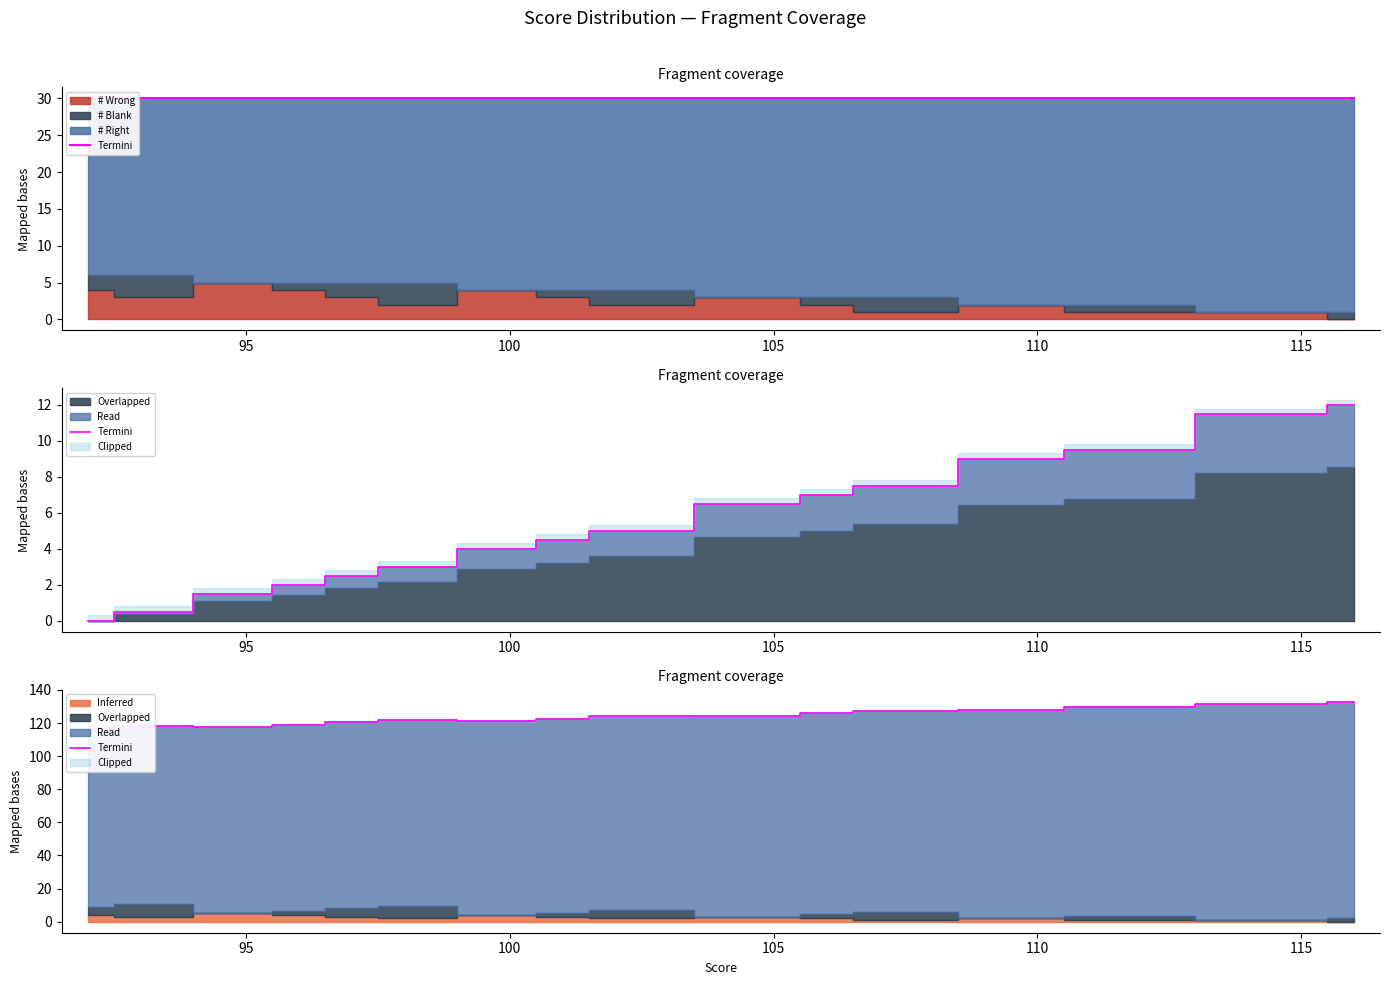

Count the number of values greater than 124.

7